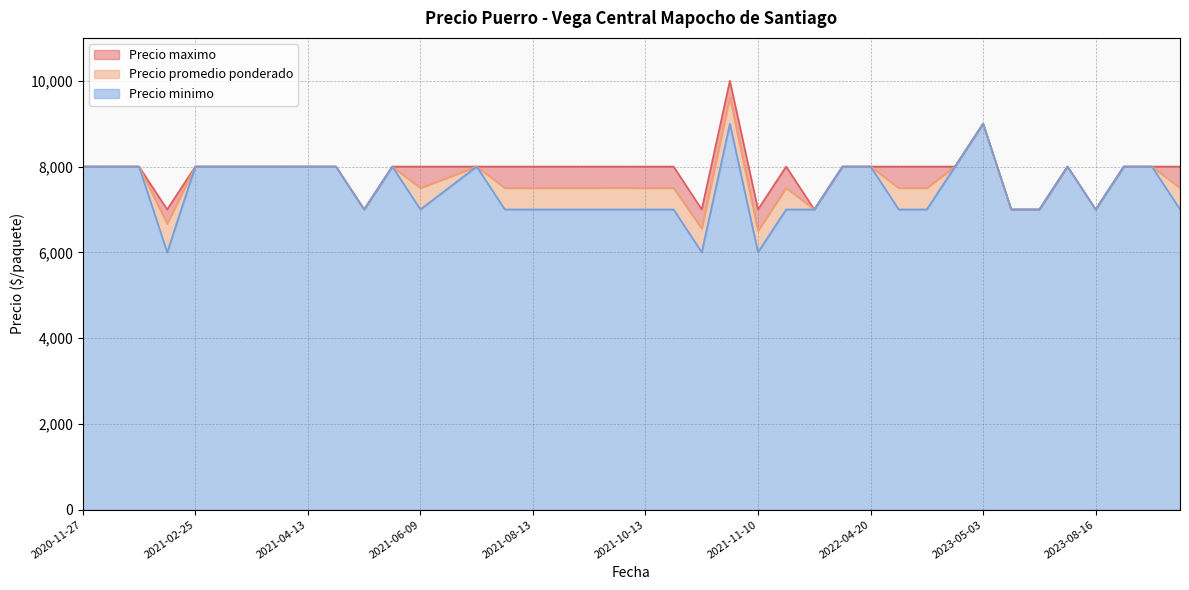

Reading left to right, transcribe all the data shown in this chart.

Precio promedio ponderado: 2023-07-19=8000	2022-03-16=7000	2021-03-26=8000	2023-10-25=7500	2023-10-11=8000	2021-09-08=7500	2021-08-13=7500	2021-11-10=6500	2023-10-04=8000	2021-06-18=8000	2022-07-13=7500	2022-04-20=8000	2021-10-13=7500	2021-03-11=8000	2022-06-08=7500	2021-04-13=8000	2021-01-12=8000	2021-10-28=6556	2021-04-22=8000	2021-06-11=7750	2023-08-16=7000	2021-09-29=7504	2022-04-13=8000	2022-03-03=7500	2021-03-31=8000	2021-01-28=6667	2021-06-09=7500	2021-09-03=7500	2021-10-22=7500	2021-05-05=7000	2023-06-07=7000	2021-06-02=8000	2021-02-25=8000	2020-11-27=8000	2021-07-14=7500	2023-05-17=7000	2021-01-18=8000	2023-04-12=8000	2023-05-03=9000	2021-10-29=9615
Precio minimo: 2023-07-19=8000	2022-03-16=7000	2021-03-26=8000	2023-10-25=7000	2023-10-11=8000	2021-09-08=7000	2021-08-13=7000	2021-11-10=6000	2023-10-04=8000	2021-06-18=8000	2022-07-13=7000	2022-04-20=8000	2021-10-13=7000	2021-03-11=8000	2022-06-08=7000	2021-04-13=8000	2021-01-12=8000	2021-10-28=6000	2021-04-22=8000	2021-06-11=7500	2023-08-16=7000	2021-09-29=7000	2022-04-13=8000	2022-03-03=7000	2021-03-31=8000	2021-01-28=6000	2021-06-09=7000	2021-09-03=7000	2021-10-22=7000	2021-05-05=7000	2023-06-07=7000	2021-06-02=8000	2021-02-25=8000	2020-11-27=8000	2021-07-14=7000	2023-05-17=7000	2021-01-18=8000	2023-04-12=8000	2023-05-03=9000	2021-10-29=9000
Precio maximo: 2023-07-19=8000	2022-03-16=7000	2021-03-26=8000	2023-10-25=8000	2023-10-11=8000	2021-09-08=8000	2021-08-13=8000	2021-11-10=7000	2023-10-04=8000	2021-06-18=8000	2022-07-13=8000	2022-04-20=8000	2021-10-13=8000	2021-03-11=8000	2022-06-08=8000	2021-04-13=8000	2021-01-12=8000	2021-10-28=7000	2021-04-22=8000	2021-06-11=8000	2023-08-16=7000	2021-09-29=8000	2022-04-13=8000	2022-03-03=8000	2021-03-31=8000	2021-01-28=7000	2021-06-09=8000	2021-09-03=8000	2021-10-22=8000	2021-05-05=7000	2023-06-07=7000	2021-06-02=8000	2021-02-25=8000	2020-11-27=8000	2021-07-14=8000	2023-05-17=7000	2021-01-18=8000	2023-04-12=8000	2023-05-03=9000	2021-10-29=10000